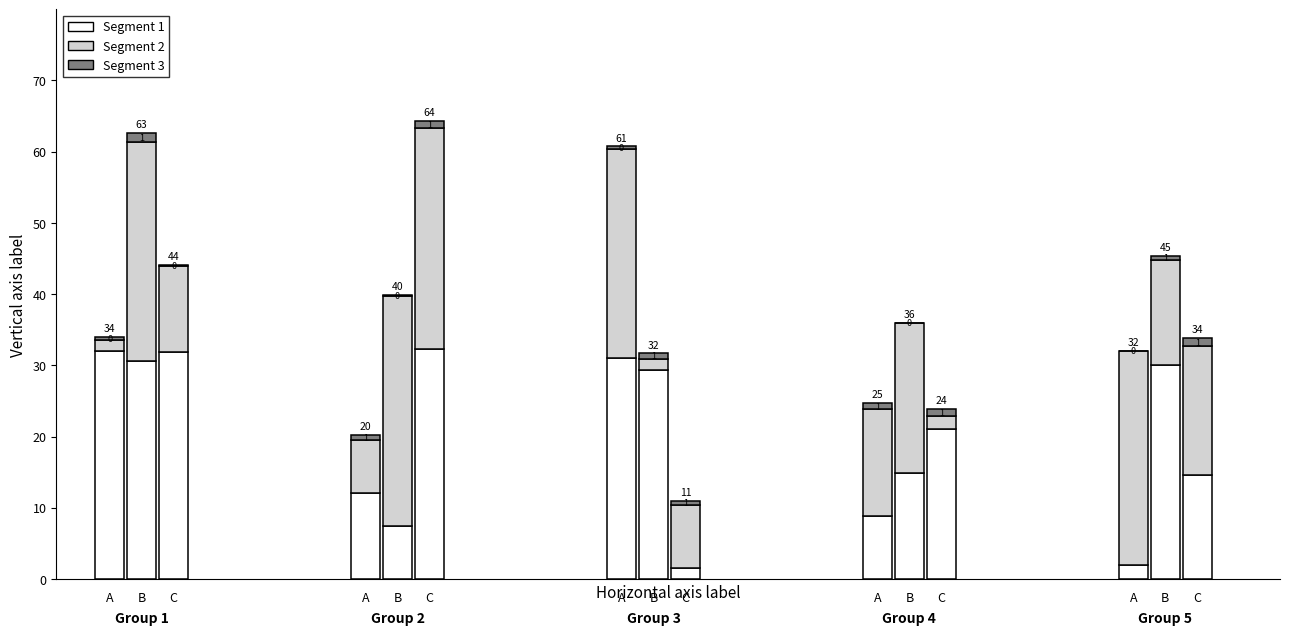

What are all the series names shown in the legend?

Segment 1, Segment 2, Segment 3